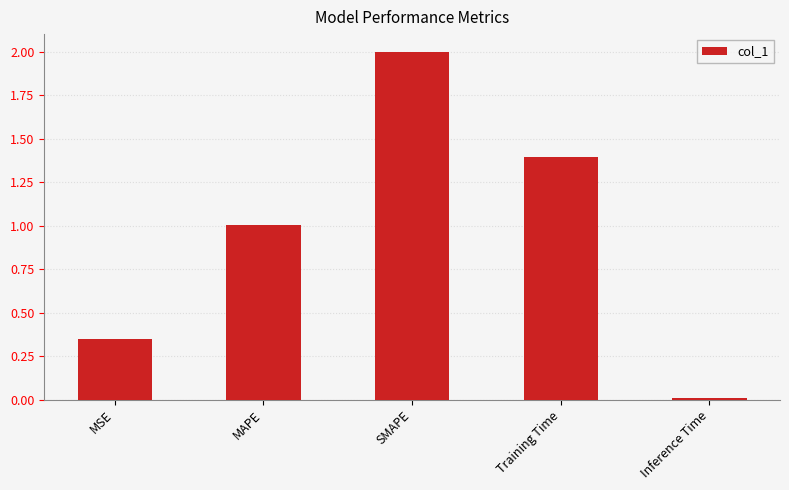

What is the change in value from MSE to Training Time?

+1.0